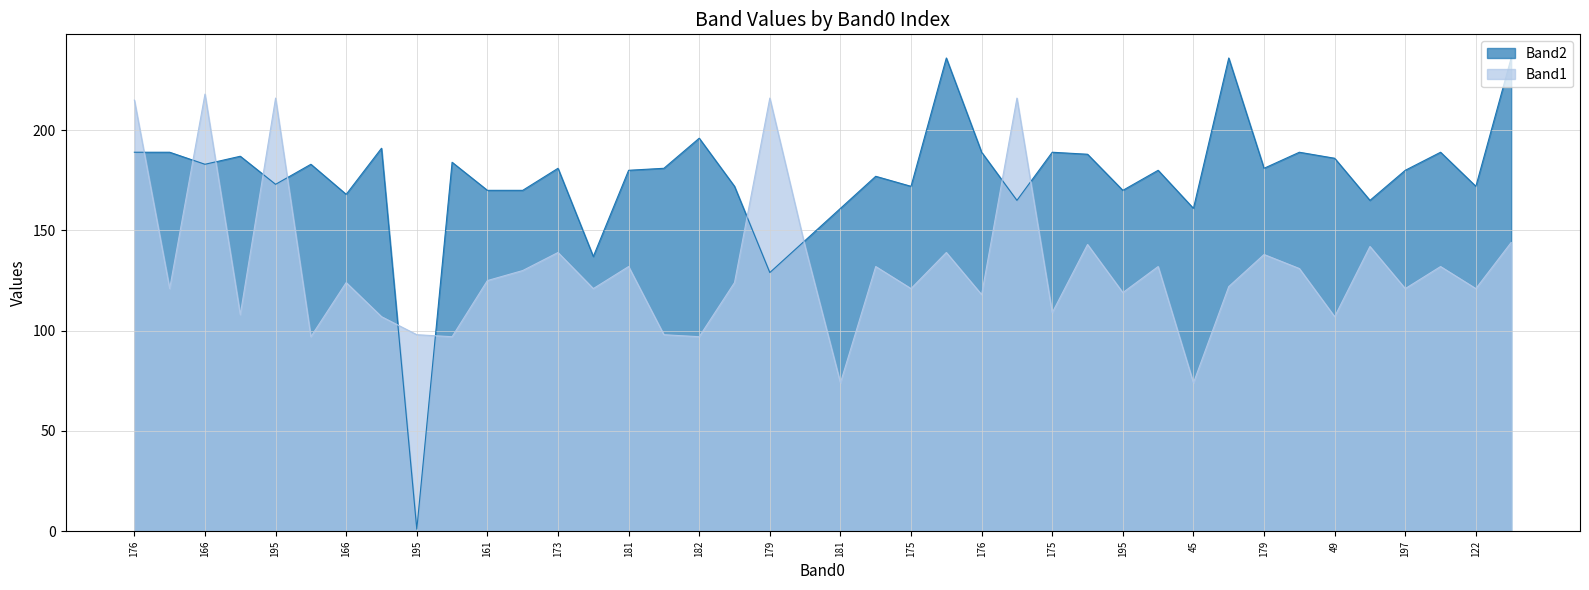

The value of Band2 at 195 is 98. True or false?

False